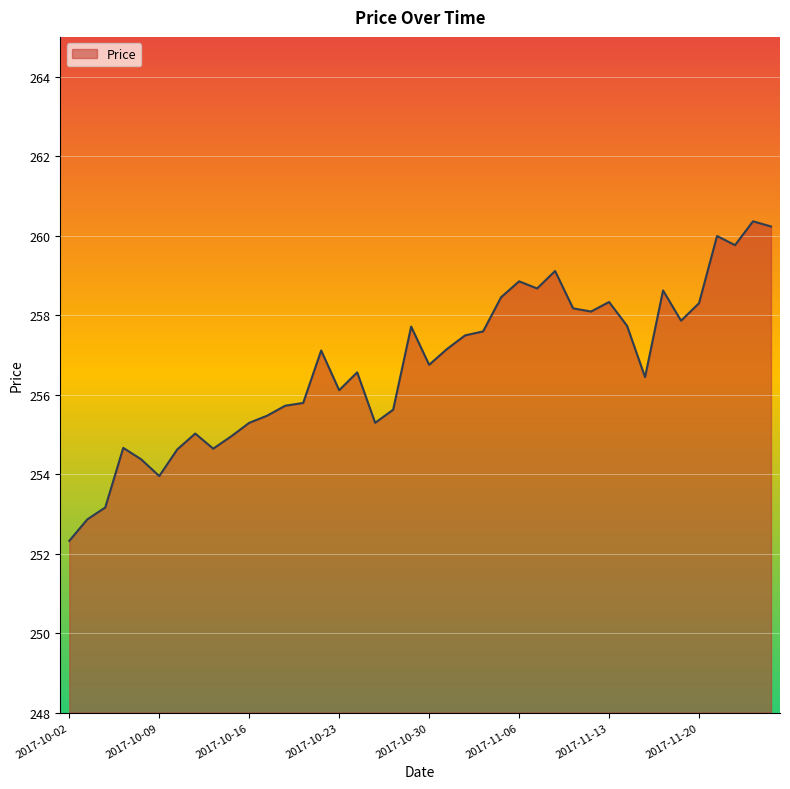

What is the maximum value shown in the chart?

260.4